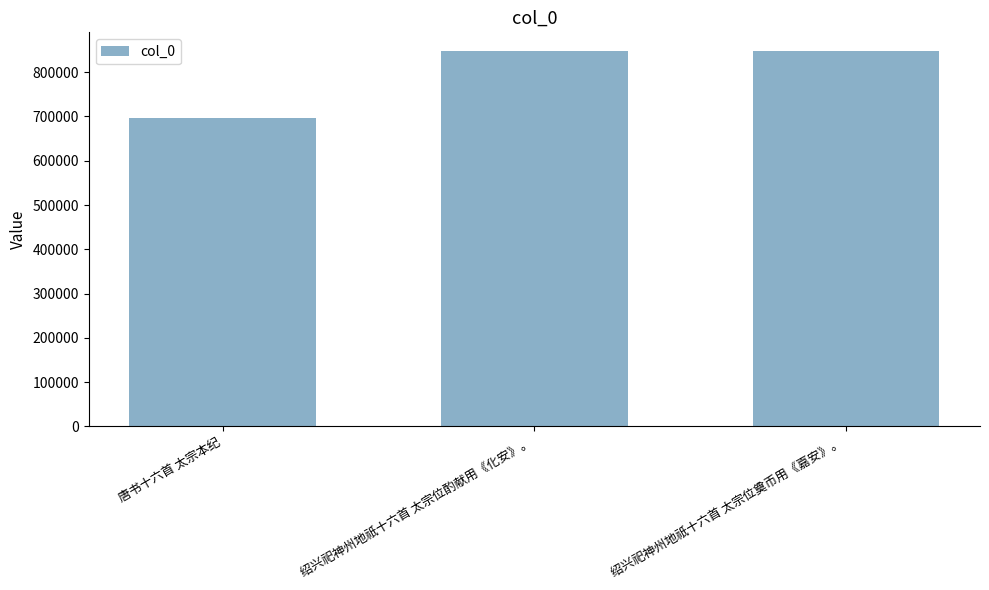

What is the label of the 2nd bar from the left?

绍兴祀神州地祇十六首 太宗位酌献用《化安》。